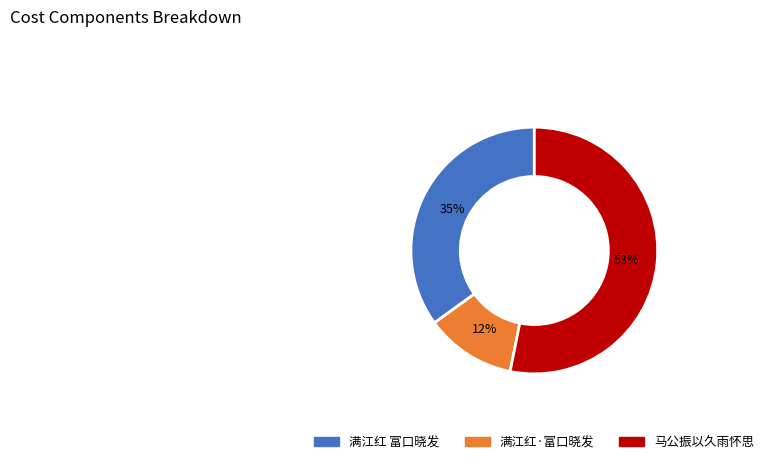

True or false: 马公振以久雨怀思 accounts for 65% of the total.

False